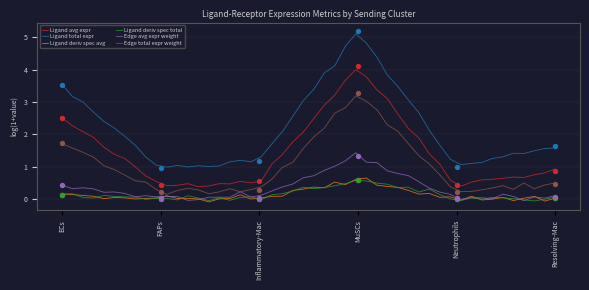

At how many categories does at least one series exceed 1?

1